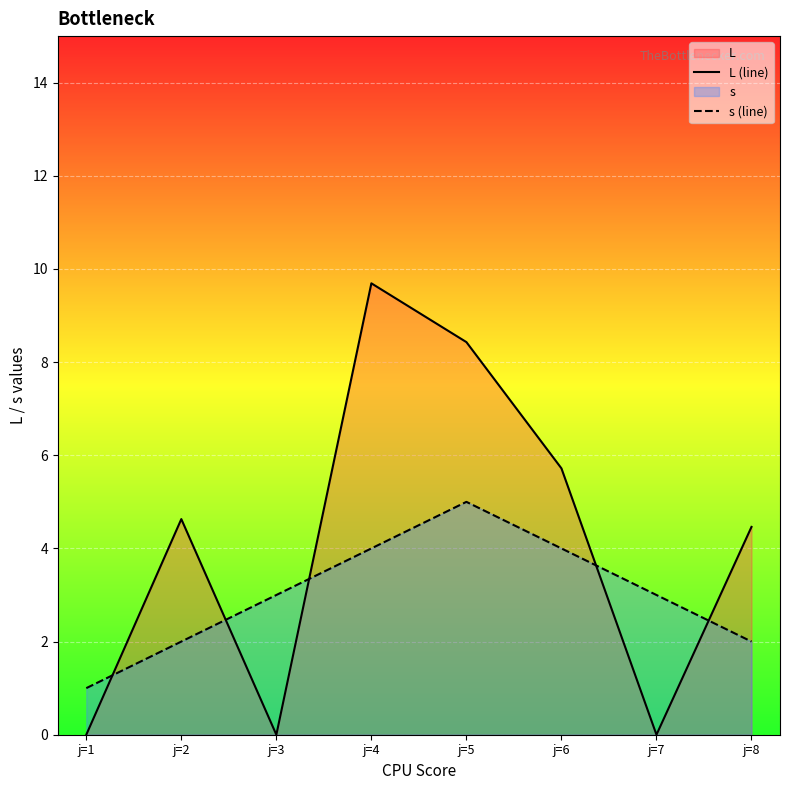

Between j=1 and j=7, which series saw the biggest shift?

s (line)